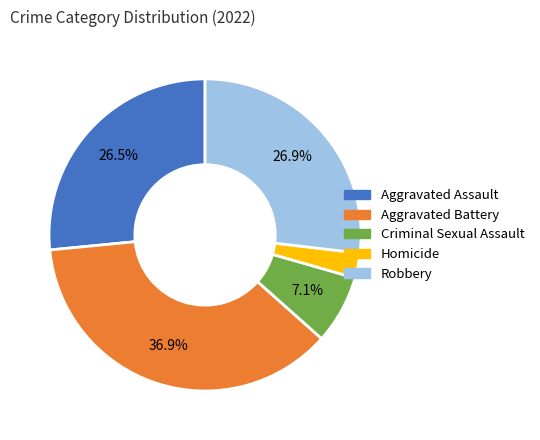

Does Aggravated Battery account for over 50% of the chart?

No